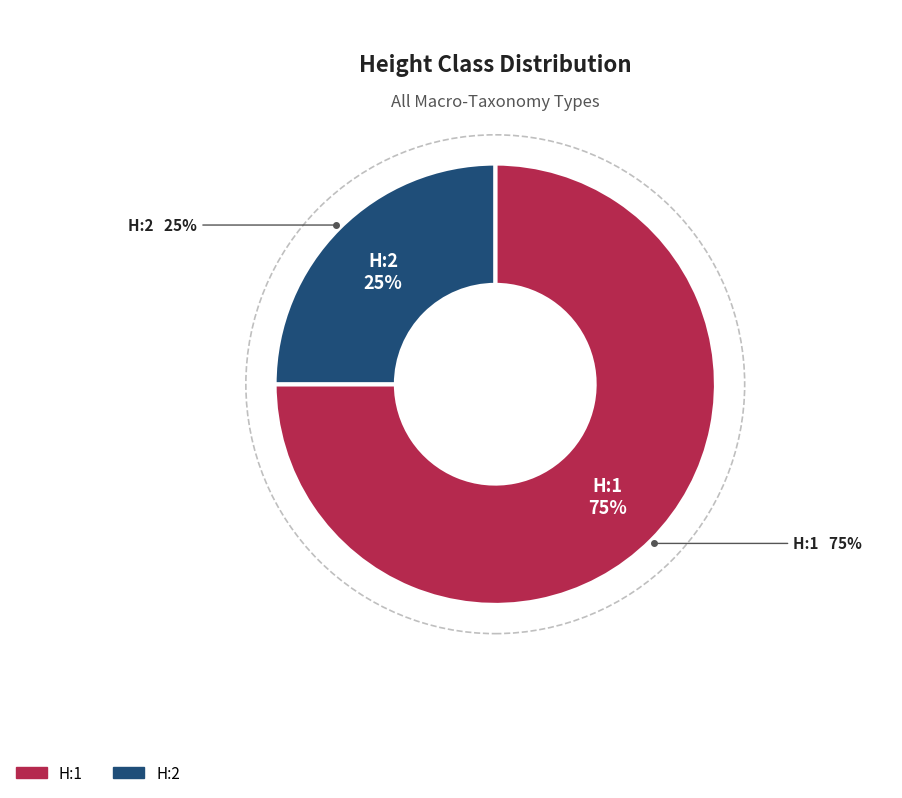

Which category has the biggest portion of the pie?

H:1